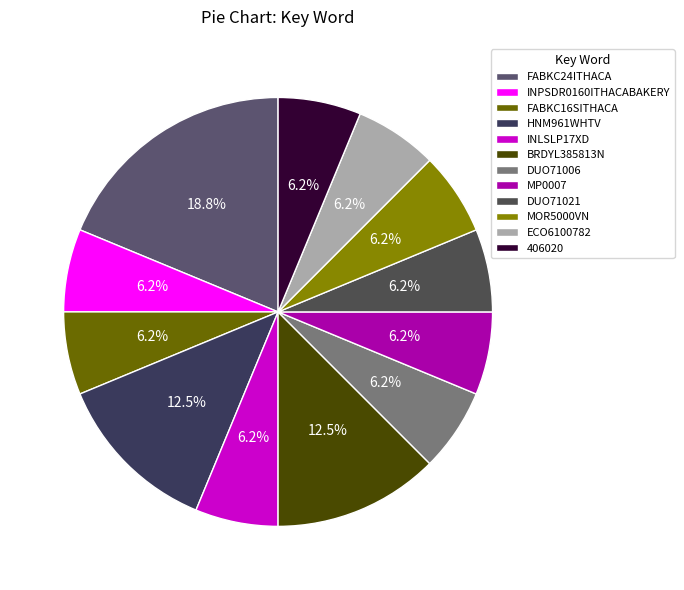

What is the total percentage of HNM961WHTV and FABKC16SITHACA?

18.8%